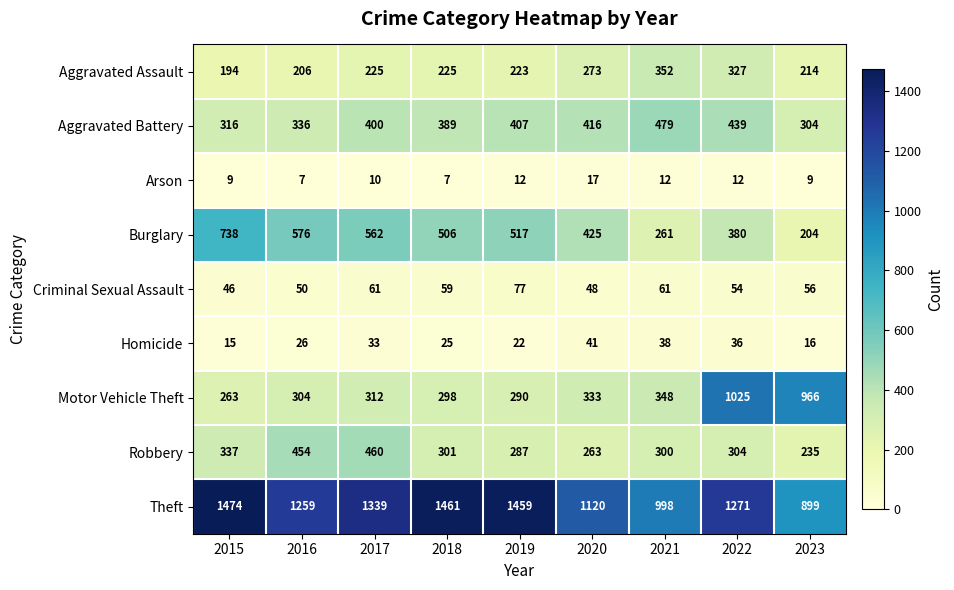

At how many categories does at least one series exceed 1046?

7